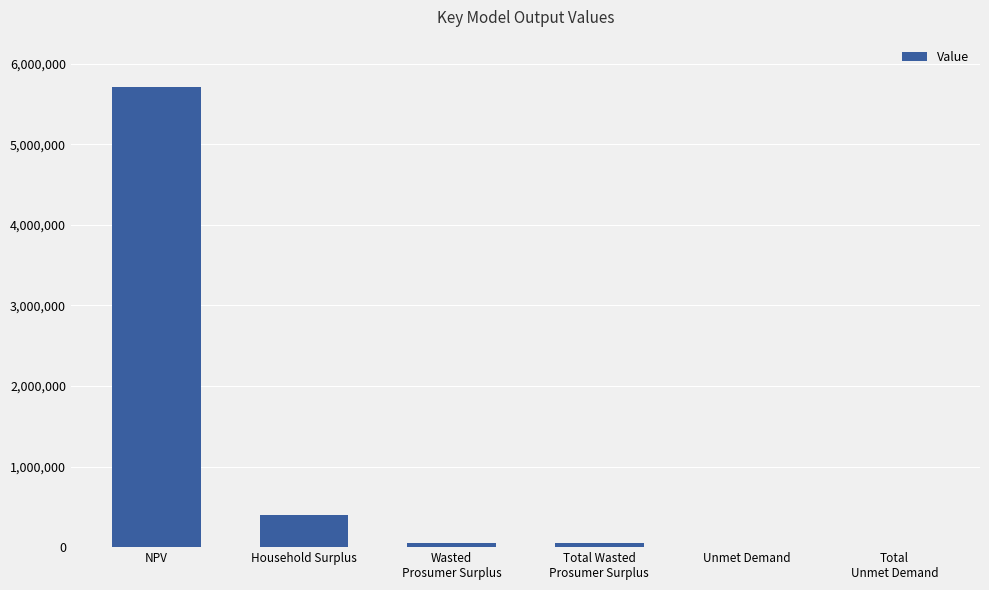

What is the difference between the values at Total Wasted
Prosumer Surplus and Unmet Demand?

47867.7